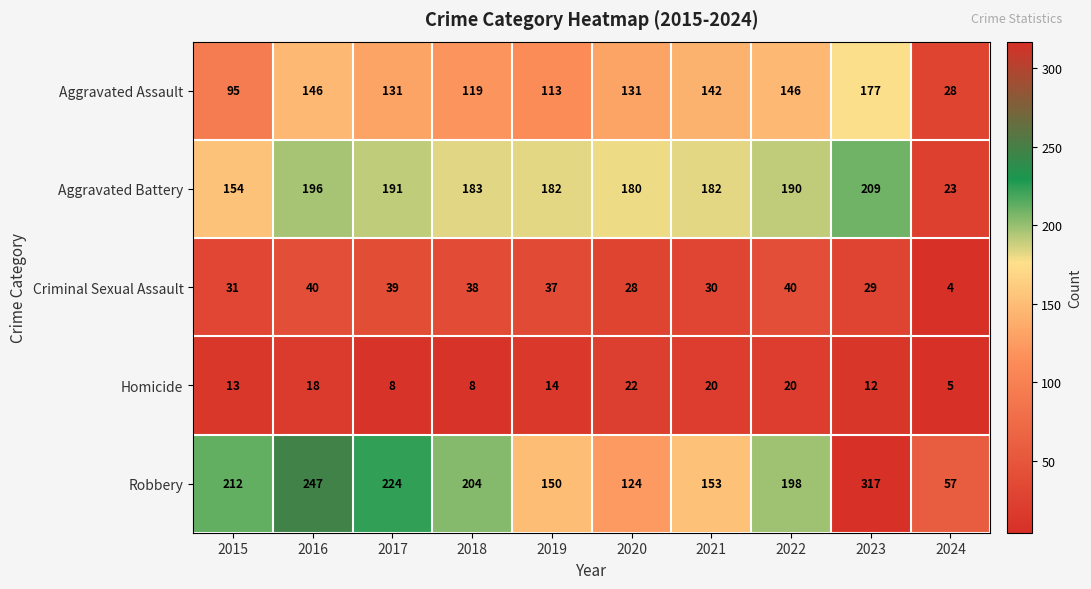

Which category has the highest value across all series?

2023